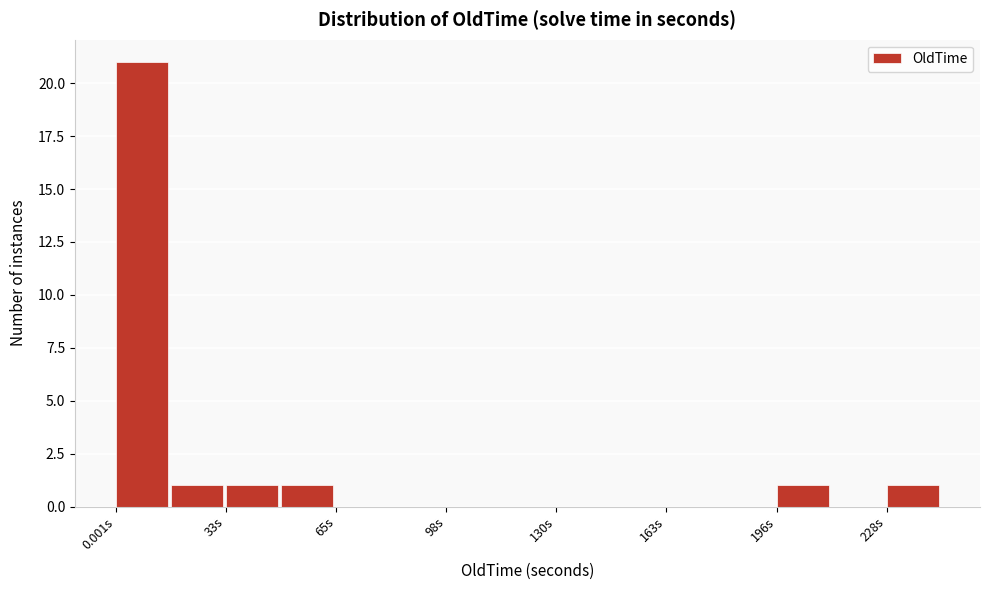

Around what value on the x-axis is the tallest bar? Give the approximate position of its centre, as read against the axis.

10